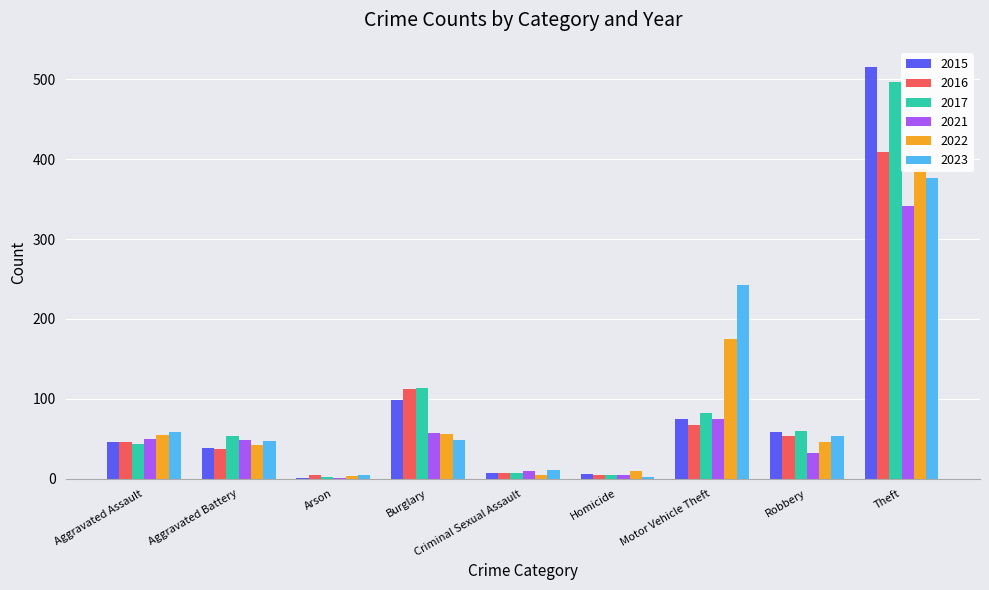

What is the label of the 9th bar from the right?

Aggravated Assault